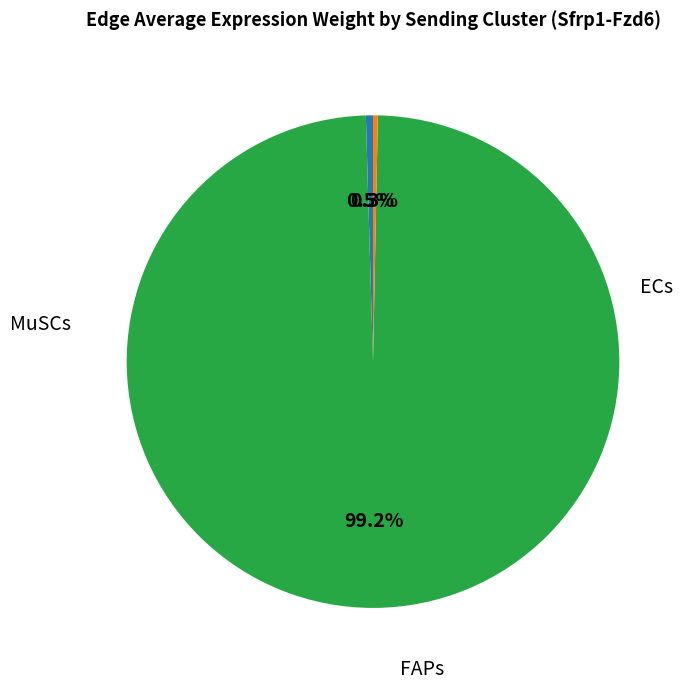

Does any single category account for the majority?

Yes